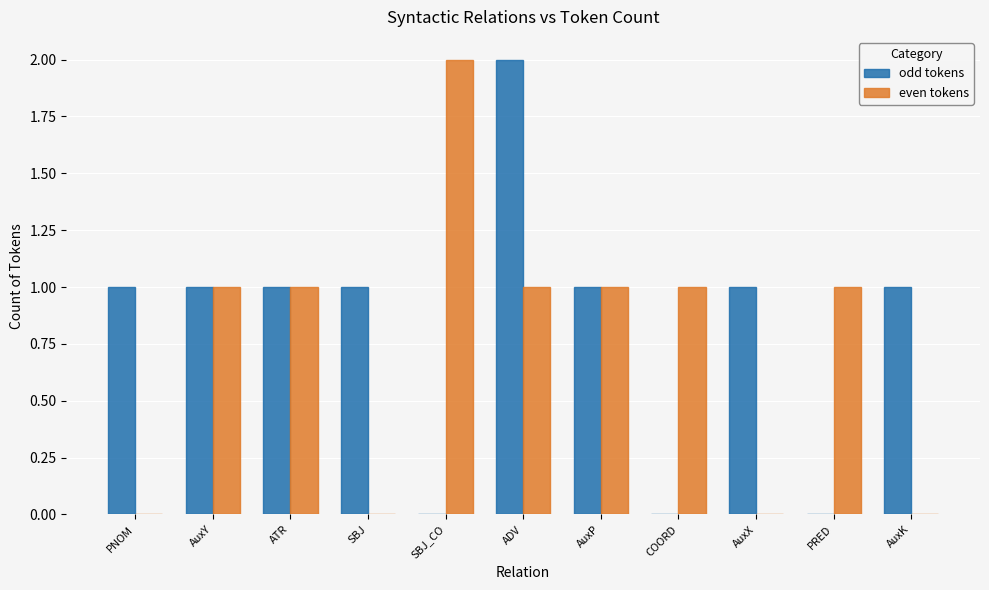

True or false: odd tokens has a value of 1 at PNOM.

True